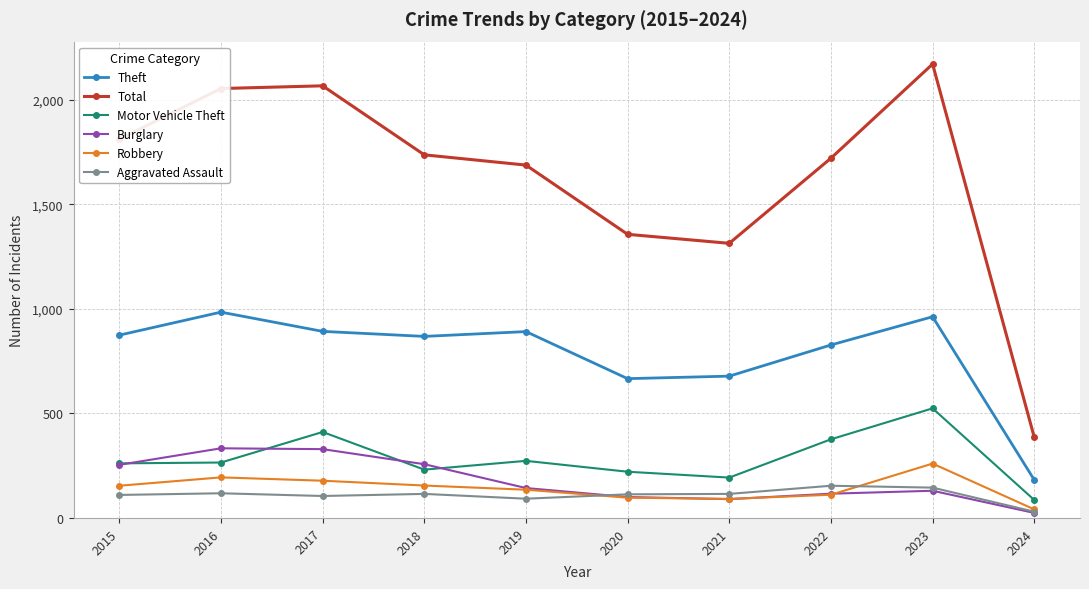

Is the value of Burglary at 2021 greater than the value of Total at 2017?

No